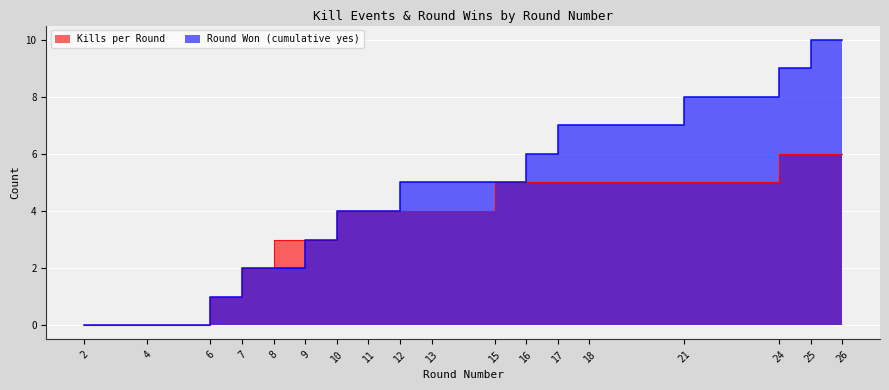

Which series changed the most between 4 and 9?

Kills per Round